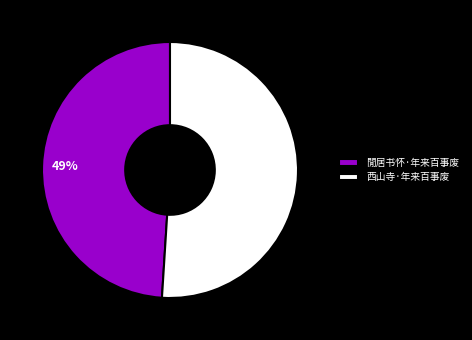

Between 西山寺·年来百事废 and 閒居书怀·年来百事废, which is larger?

西山寺·年来百事废